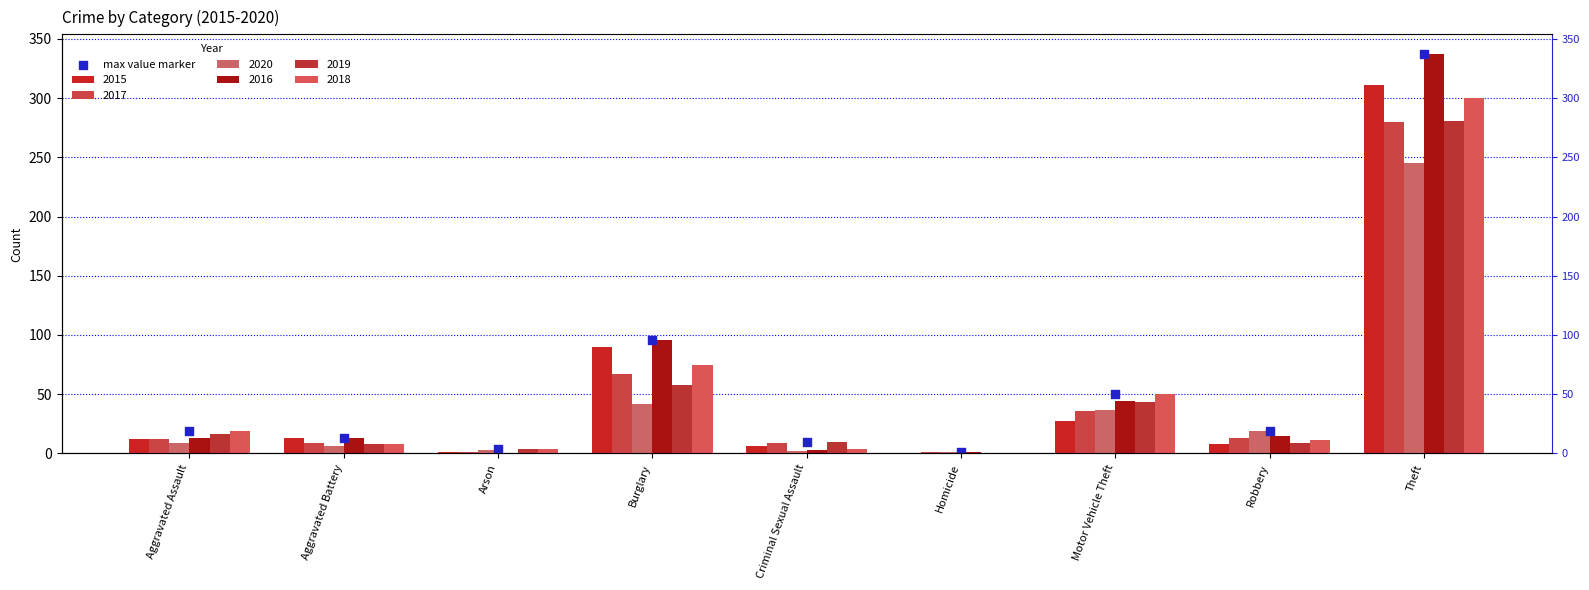

Approximately how many times larger is the value at Aggravated Assault compared to Theft?

0.1